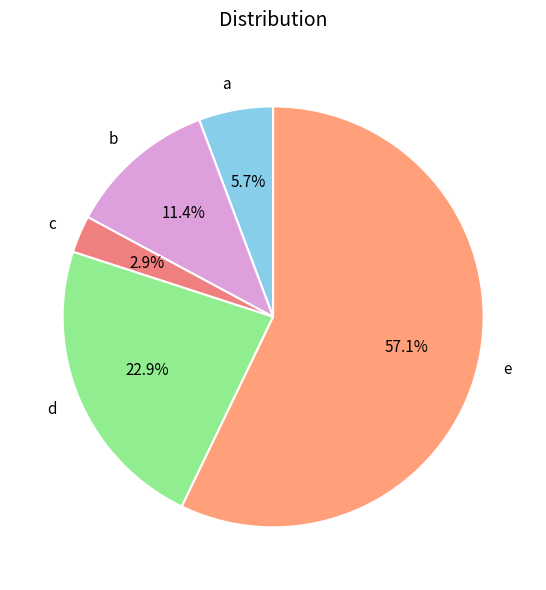

To the nearest percent, what portion does d represent?

23%